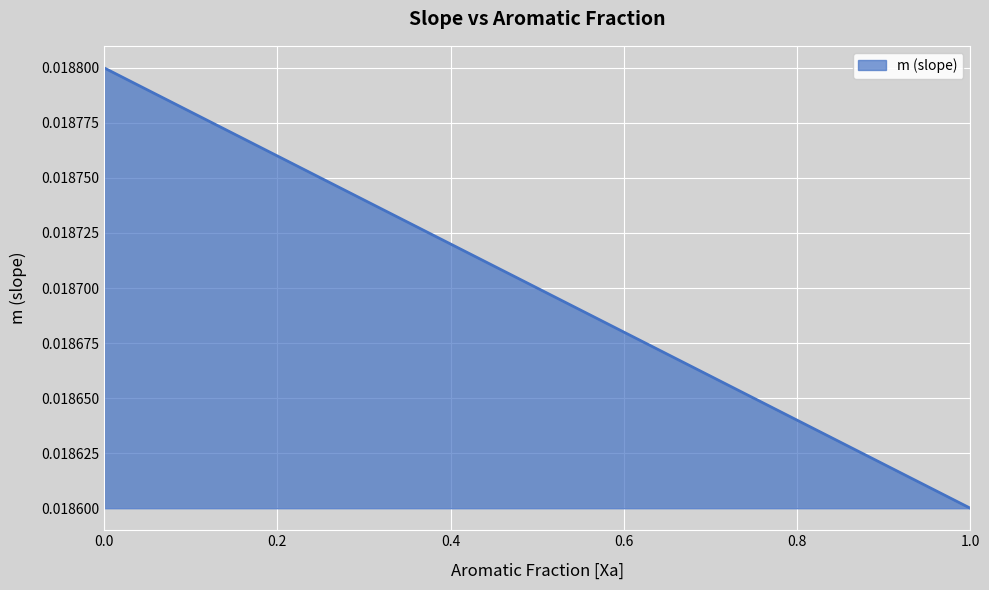

What is the label of the 5th point from the left?

0.4